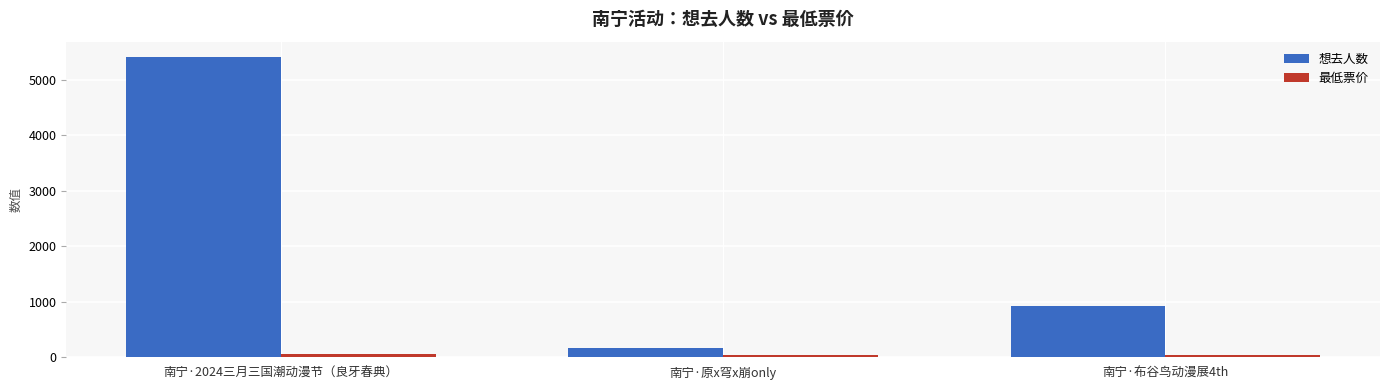

What is the average value of the 想去人数 series?

2169